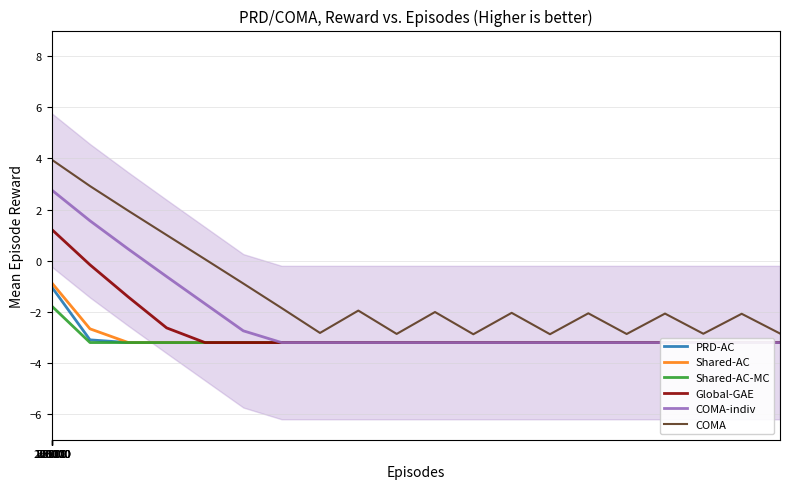

True or false: PRD-AC and Global-GAE cross at least once.

False